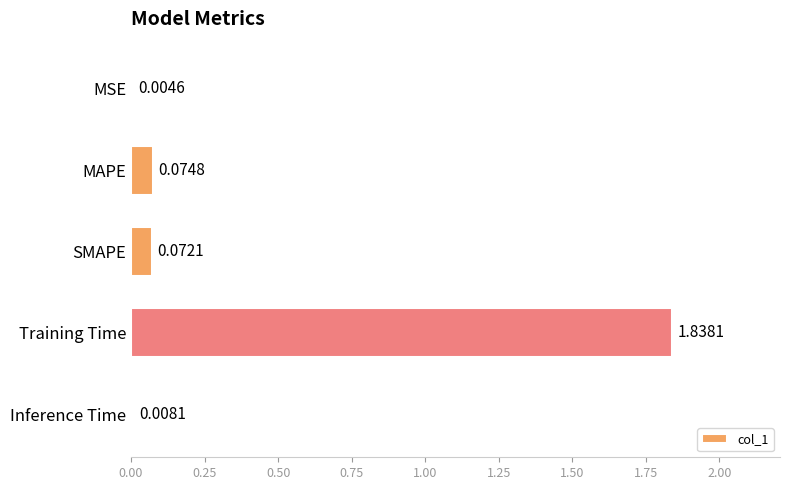

What is the average value?

0.4